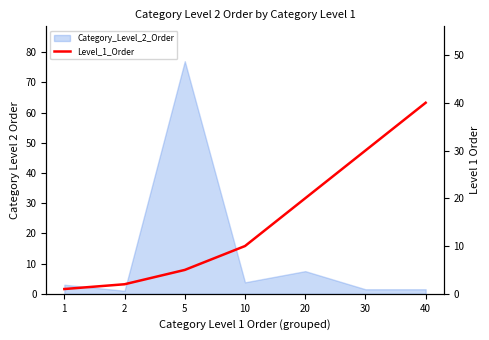

Reading right to left, transcribe all the data shown in this chart.

40	30	20	10	5	2	1